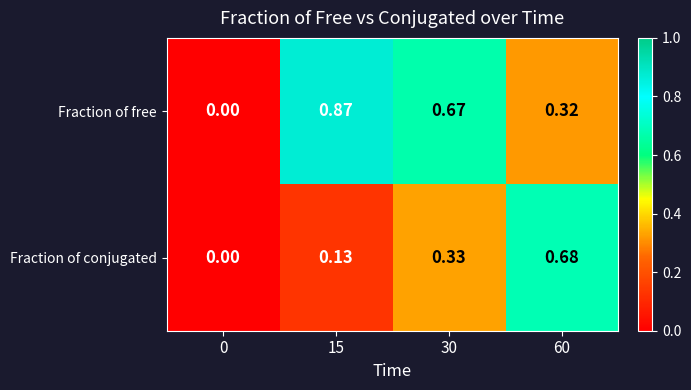

Which series has the largest total across all categories?

Fraction of free